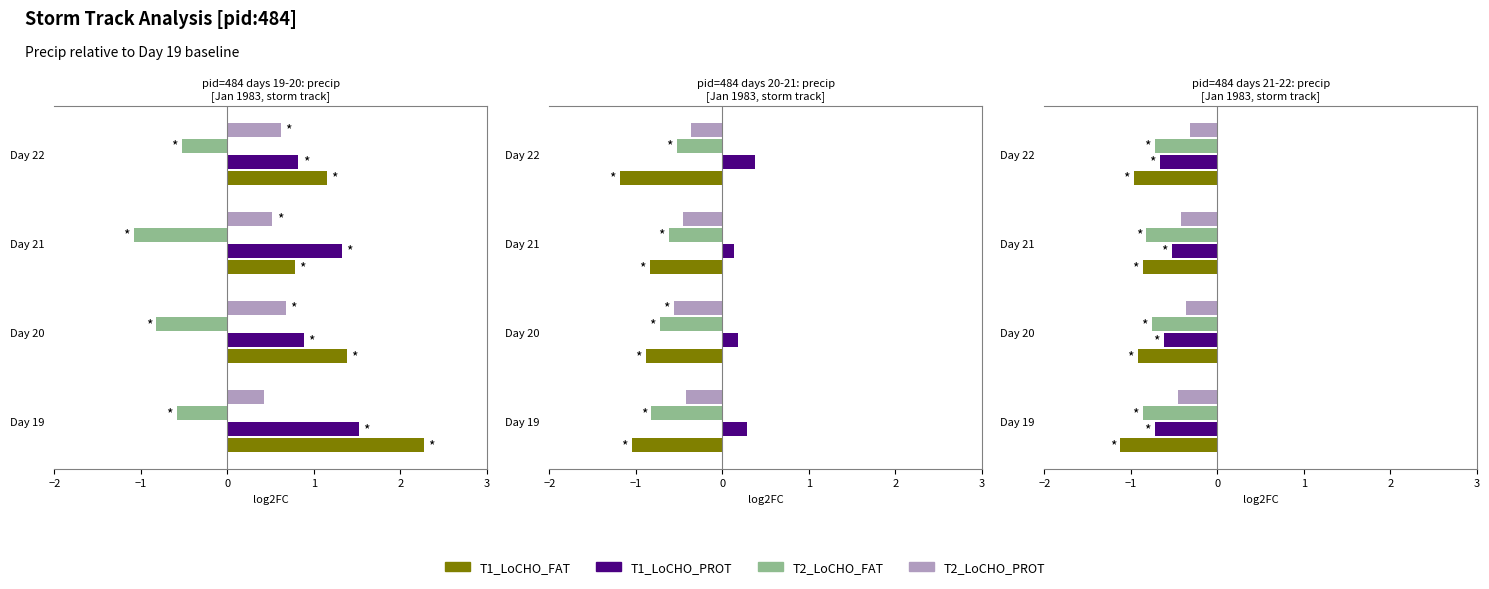

What position from the right is 1?

1